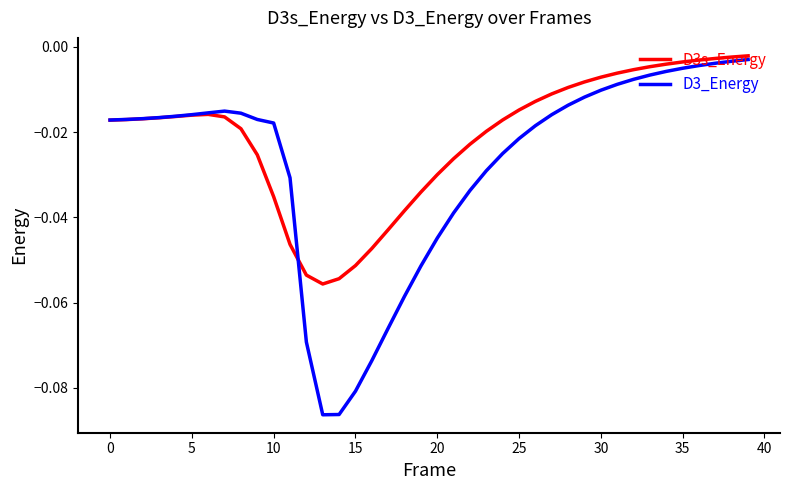

Which series has the largest range (max minus min)?

D3_Energy